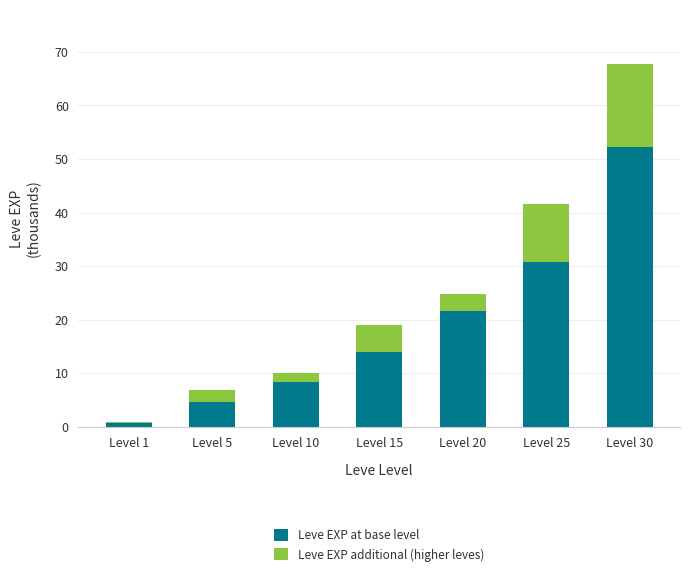

List the labels in order of Leve EXP at base level value, smallest first.

Level 1, Level 5, Level 10, Level 15, Level 20, Level 25, Level 30